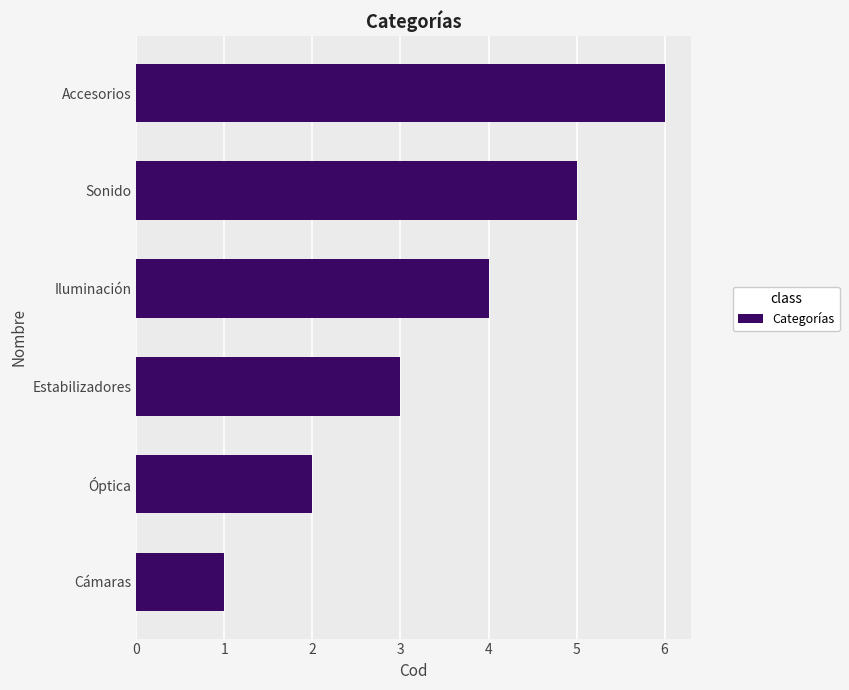

What is the greatest value displayed?

6